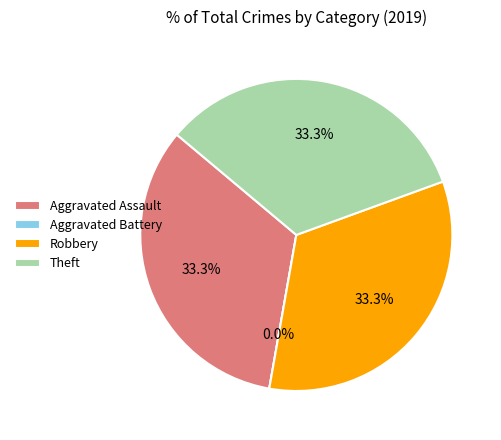

To the nearest percent, what is the average slice percentage?

25%